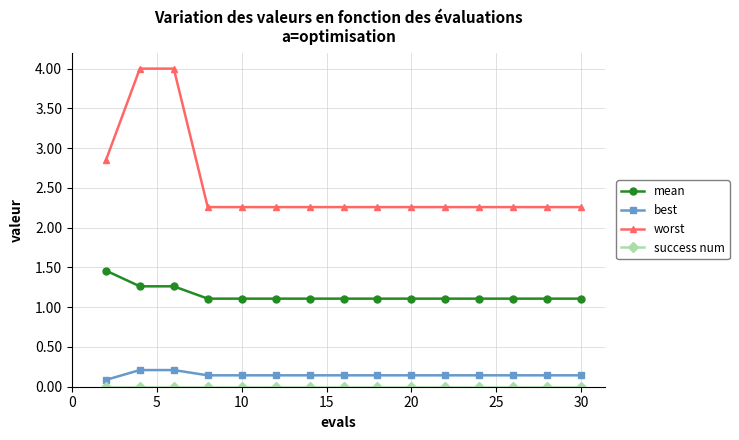

True or false: worst and best intersect in this chart.

False